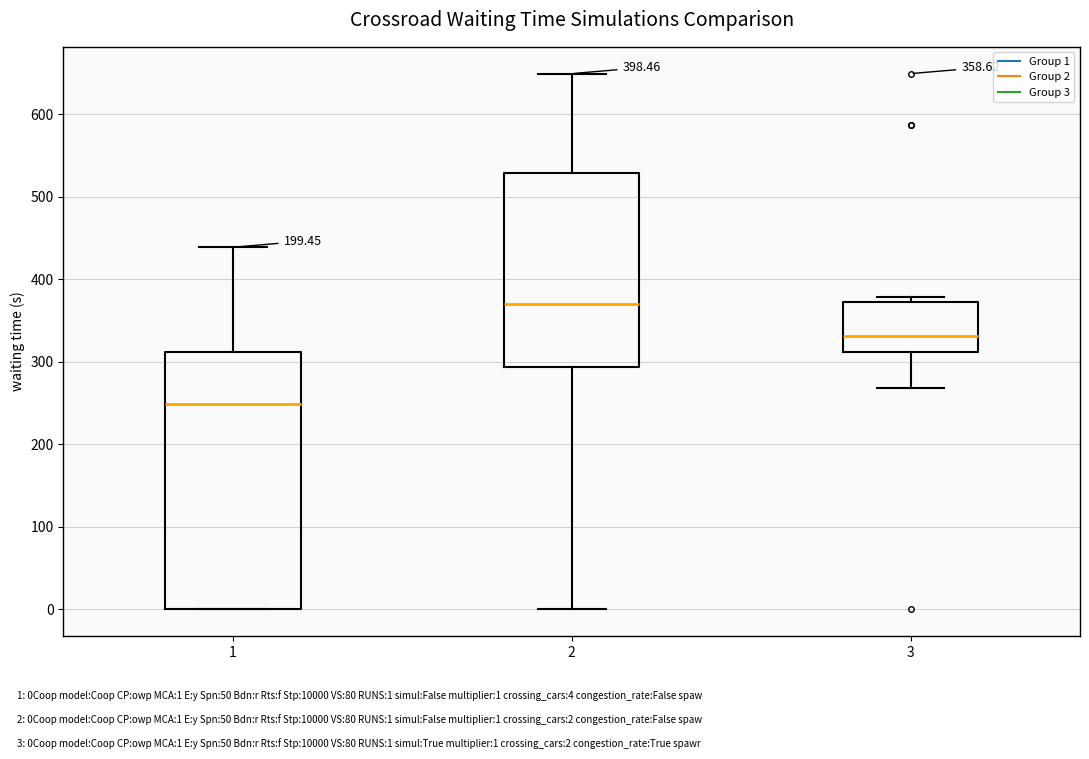

Which box is the tallest, from its lower edge to its upper edge?

1